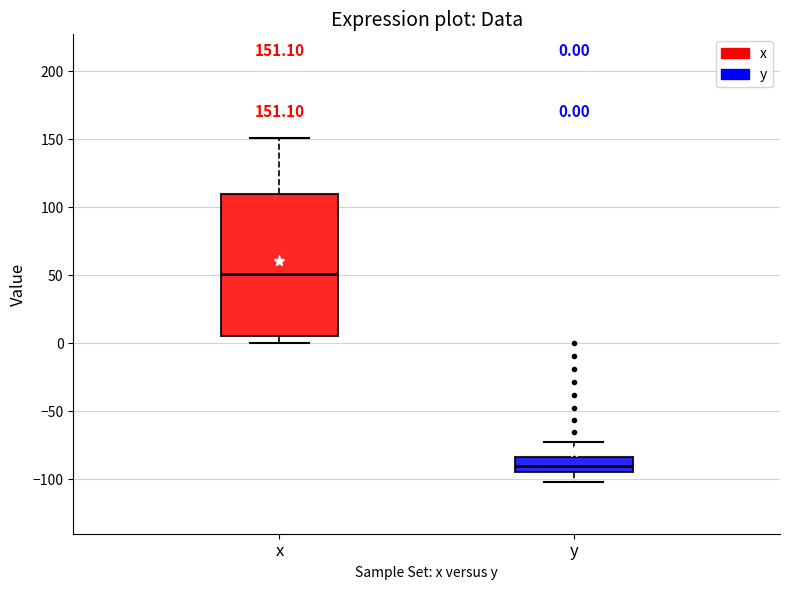

Which box is the tallest, from its lower edge to its upper edge?

x